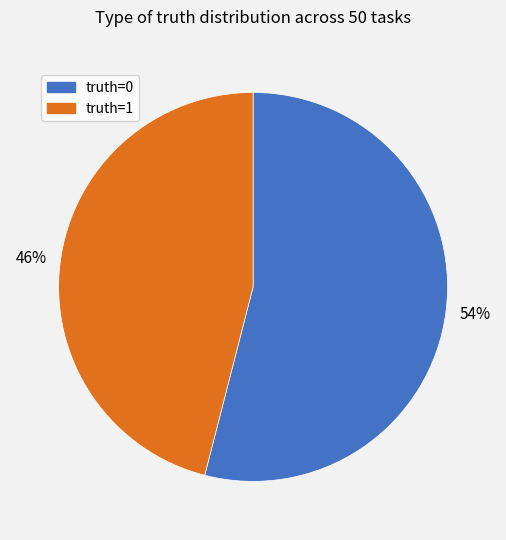

The truth=0 slice represents 62% of the pie. True or false?

False